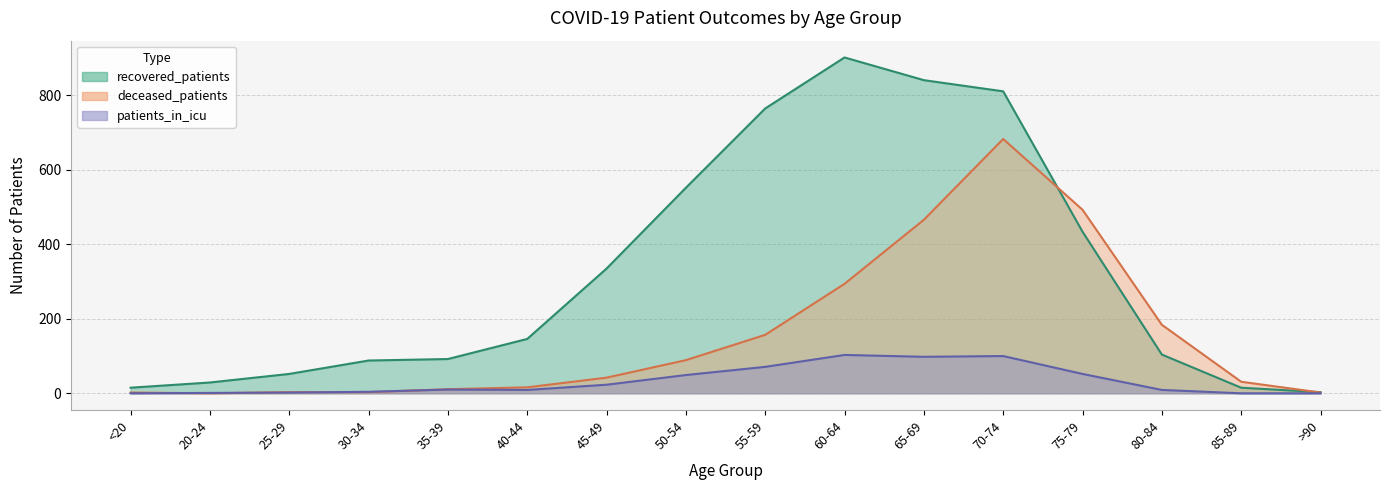

What is the value of the recovered_patients point at the 2nd from the left?

29